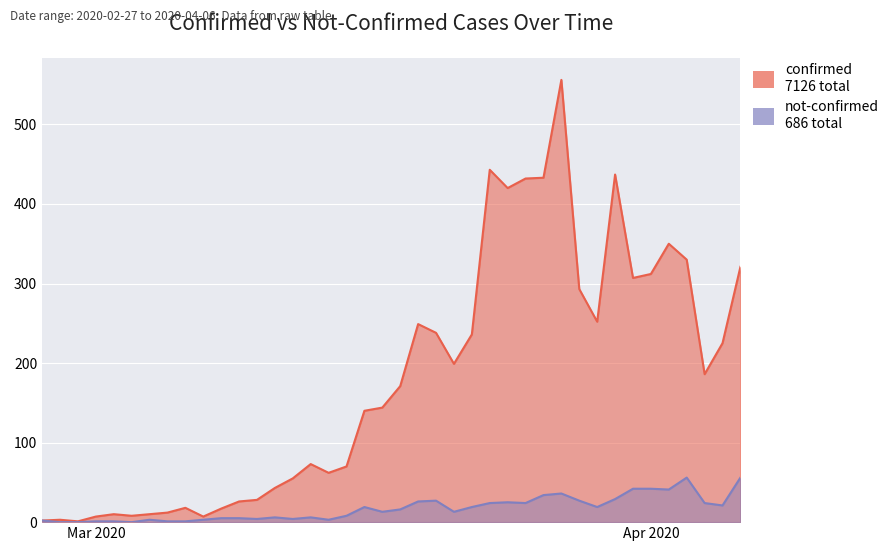

Which has a higher value, 2020-03-26 or 2020-03-09?

2020-03-26